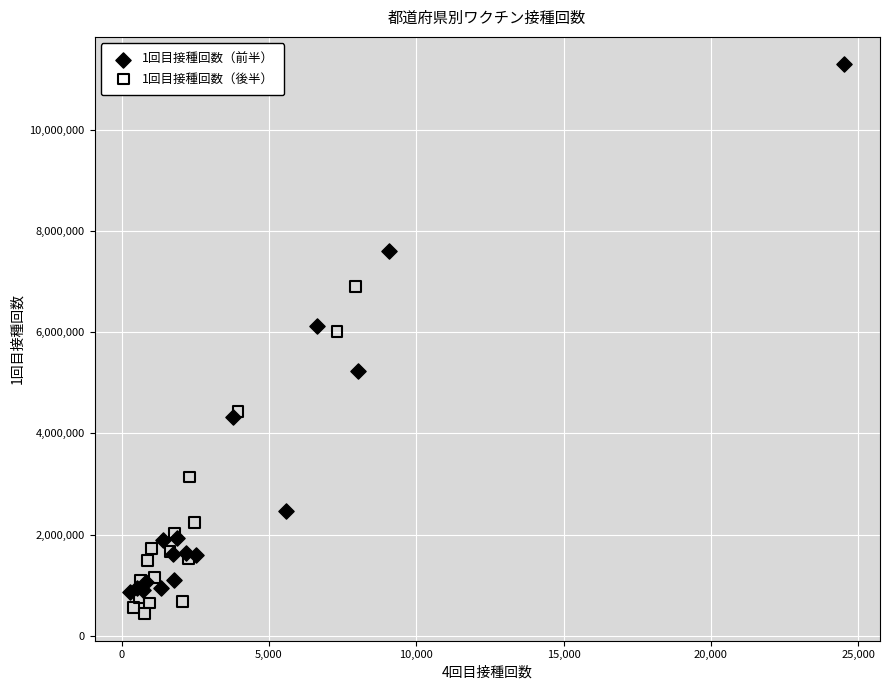

Which series reaches the maximum Y coordinate?

1回目接種回数（前半）